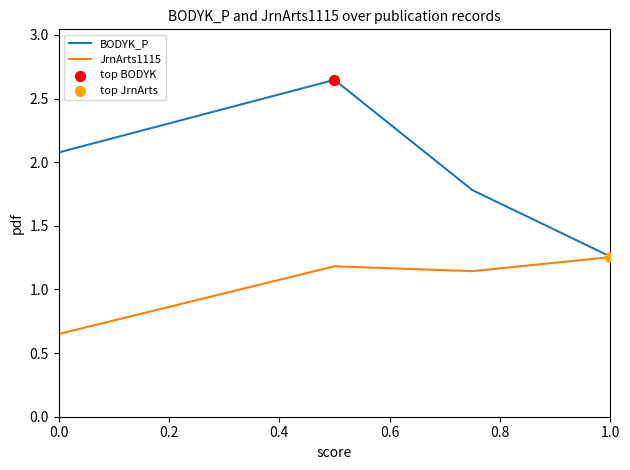

Which series has the largest range (max minus min)?

BODYK_P